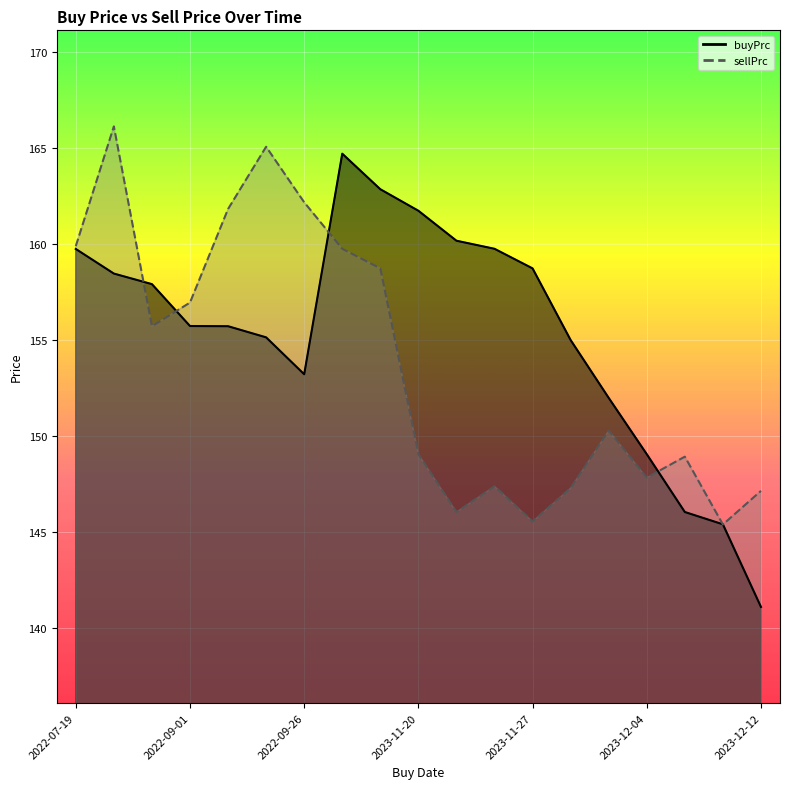

Is it true that buyPrc equals 227.8 at 2023-11-10?

False